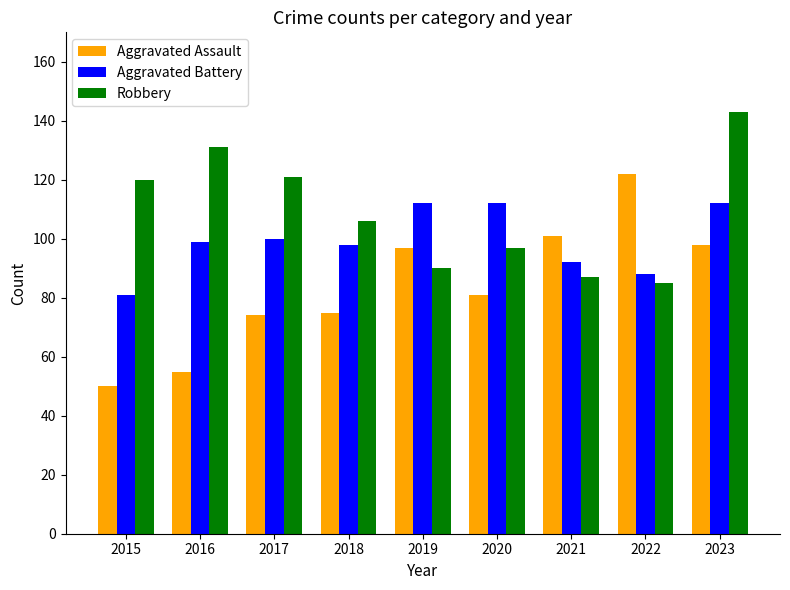

Which label corresponds to the smallest value in the chart?

2015